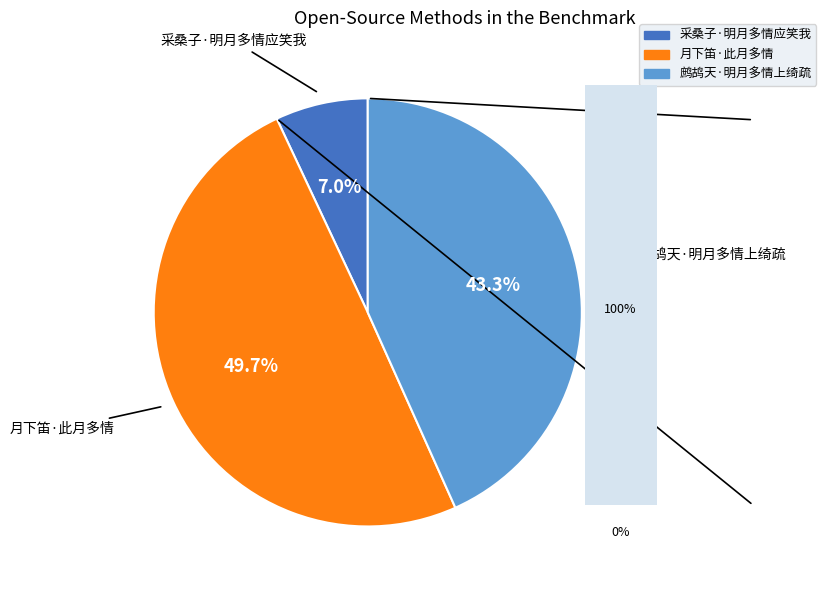

Rank the categories by value from highest to lowest.

月下笛·此月多情, 鹧鸪天·明月多情上绮疏, 采桑子·明月多情应笑我